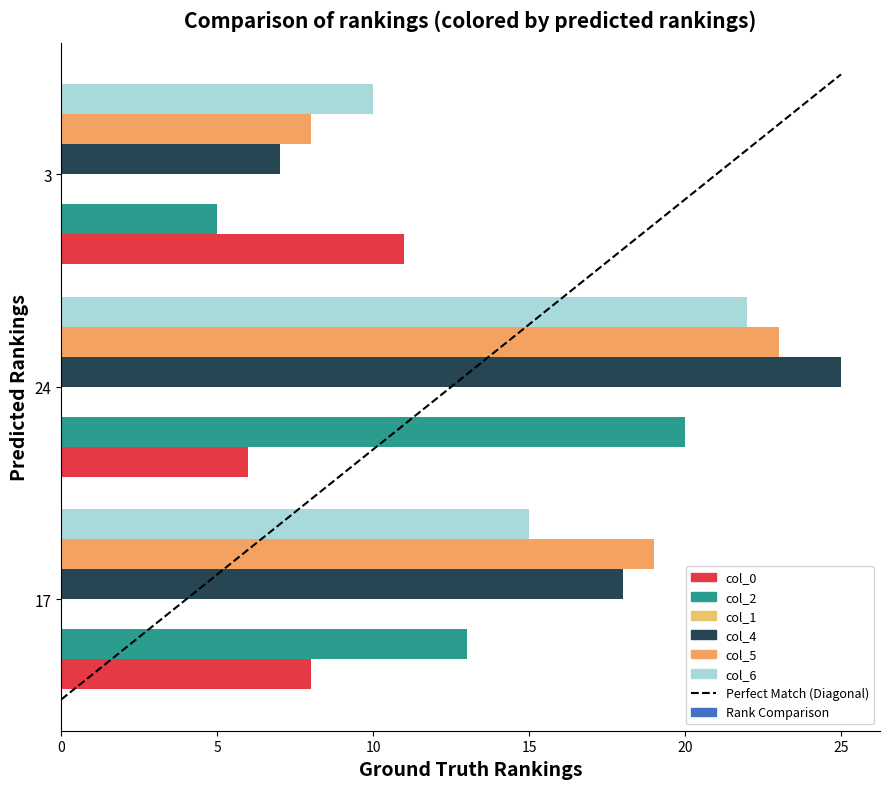

What is the label of the 1st bar from the left?

17